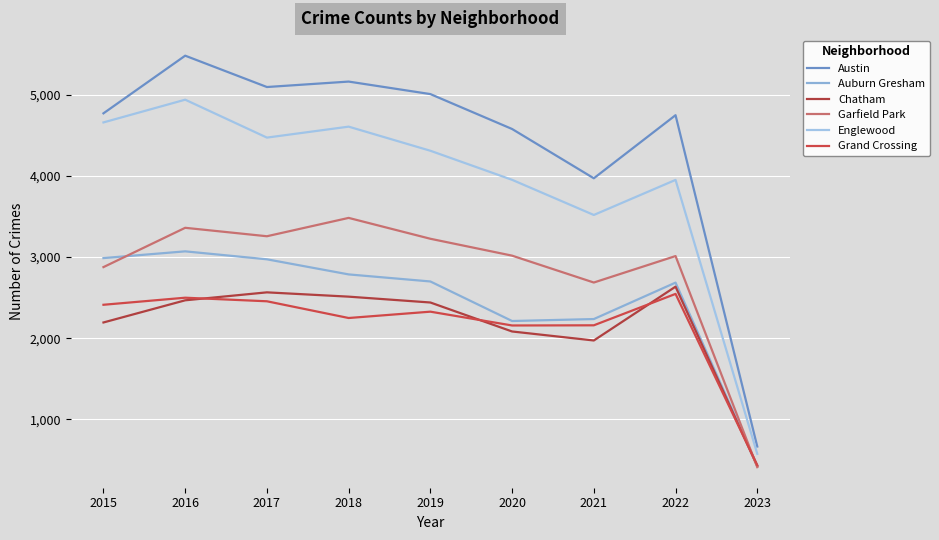

In Auburn Gresham, how many points are lower than both neighbors (excluding endpoints)?

1